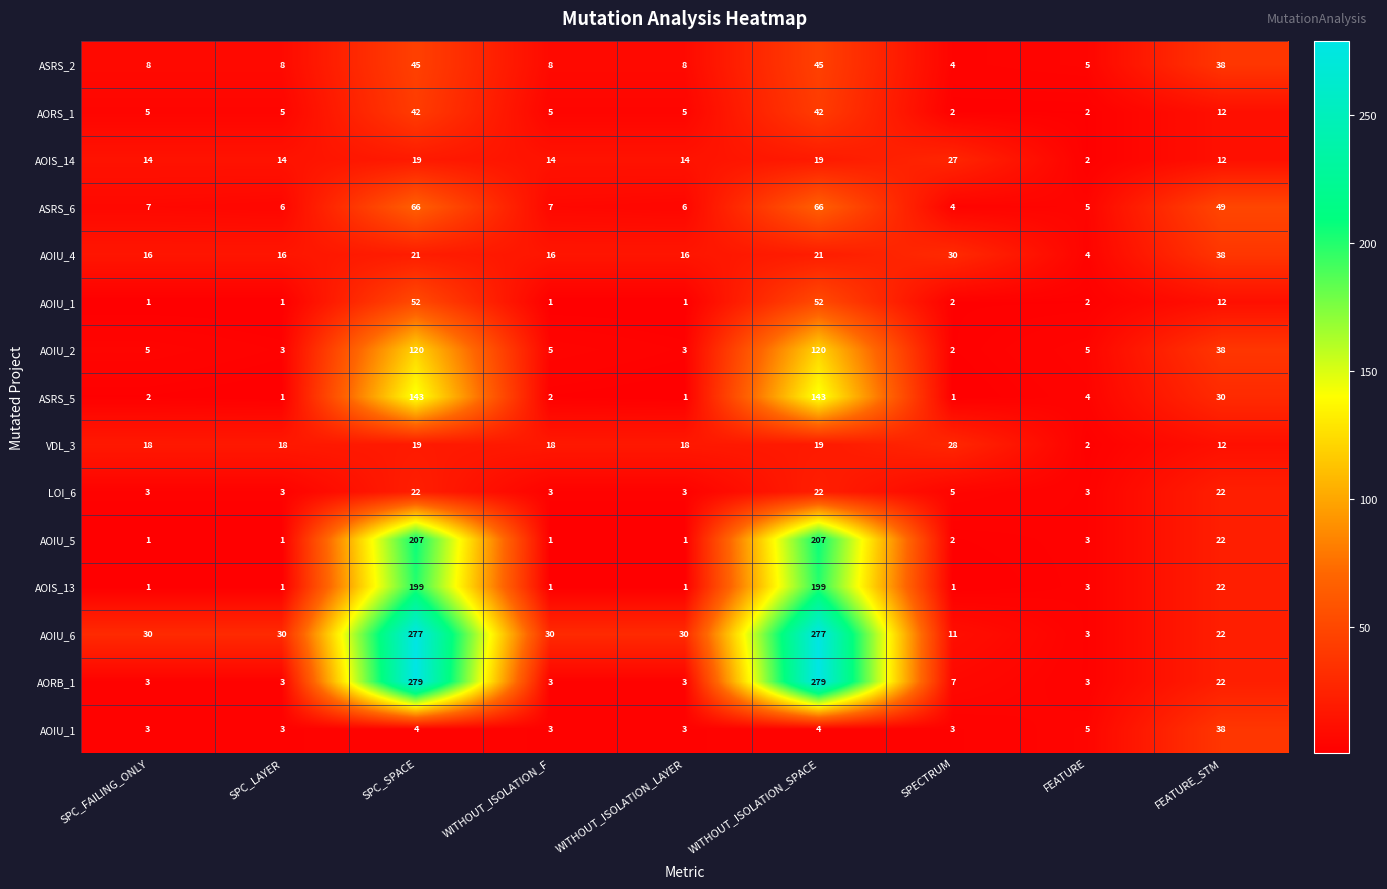

What is the smallest value displayed?

1